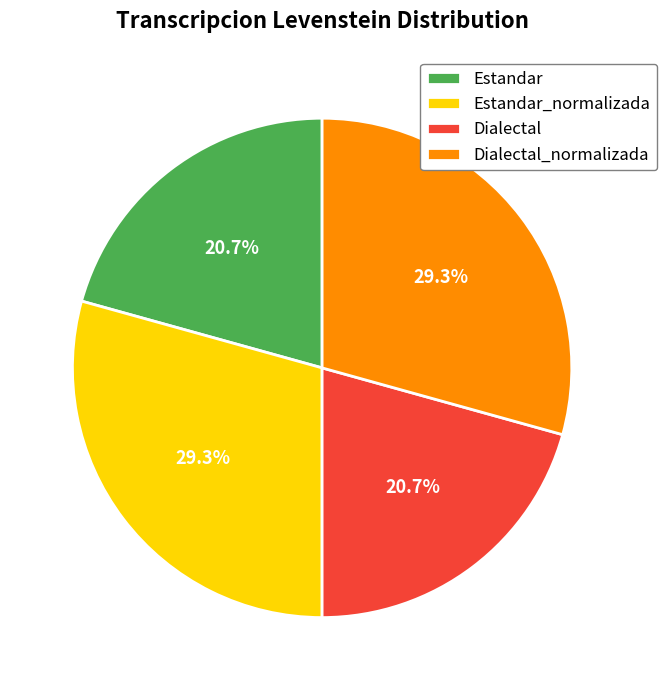

To the nearest percent, what portion does Estandar represent?

21%